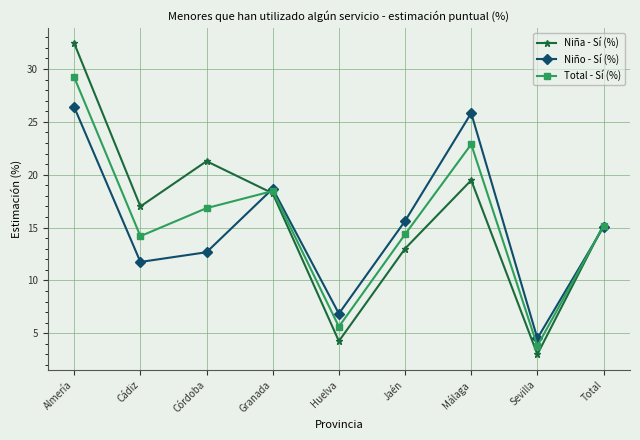

What is the sum of the Niño - Sí (%) values at Jaén and Almería?

42.0